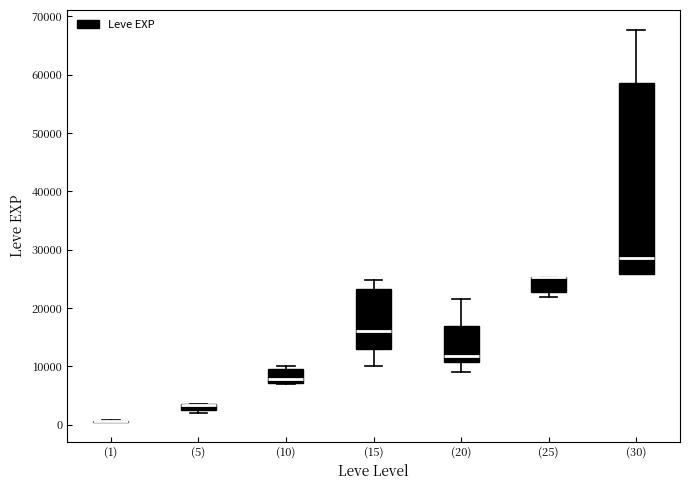

Which box is the tallest, from its lower edge to its upper edge?

(30)